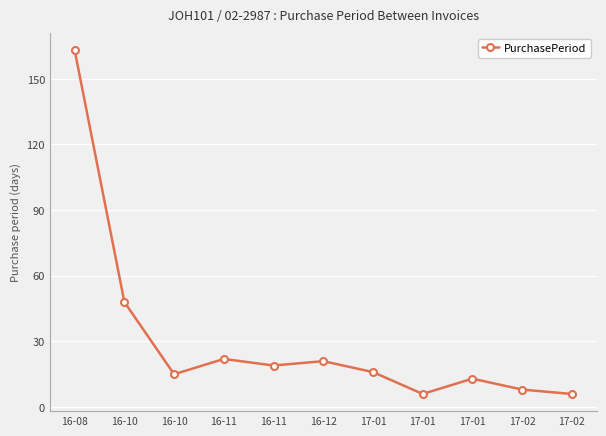

Which category has the highest value across all series?

16-08